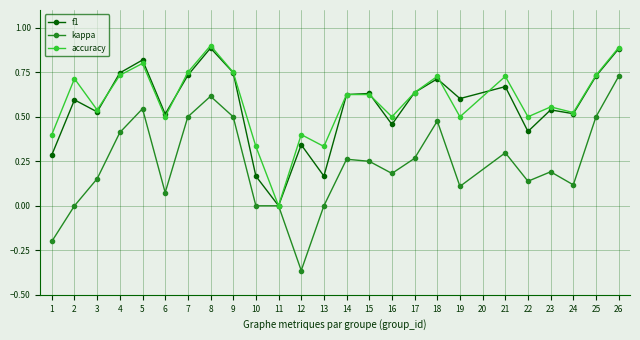

Which series has the widest spread of values?

kappa